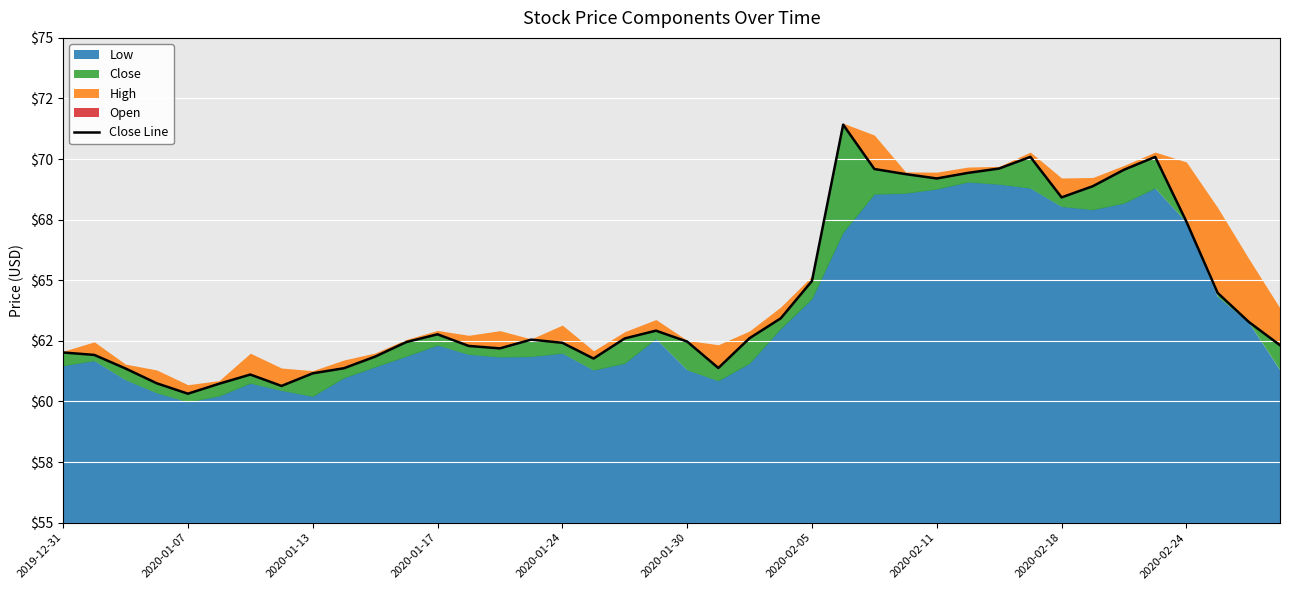

What is the change in value from 2019-12-31 to 15?

+0.5